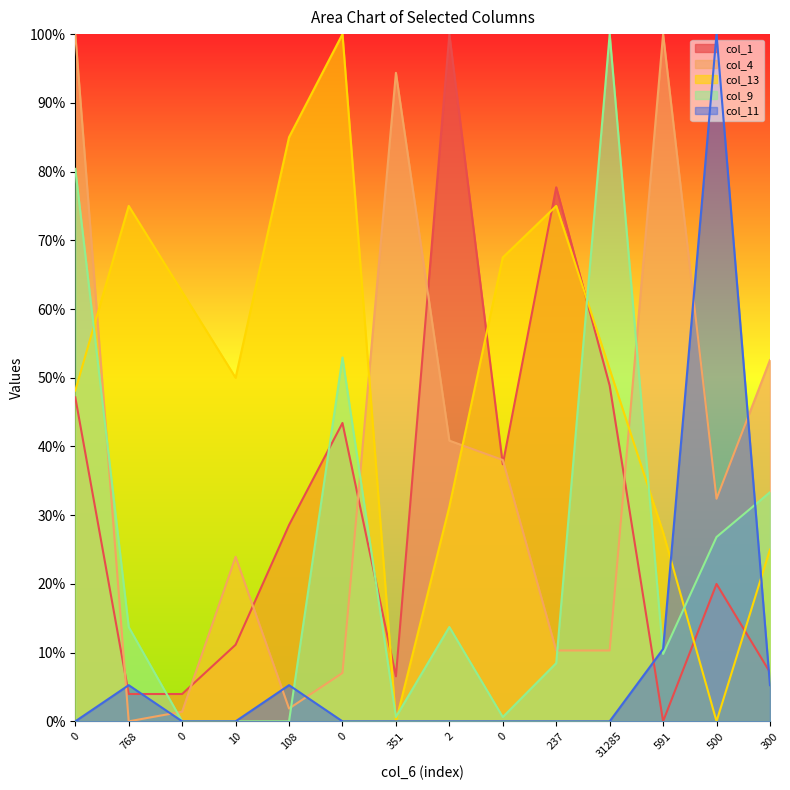

Which series has the largest range (max minus min)?

col_1